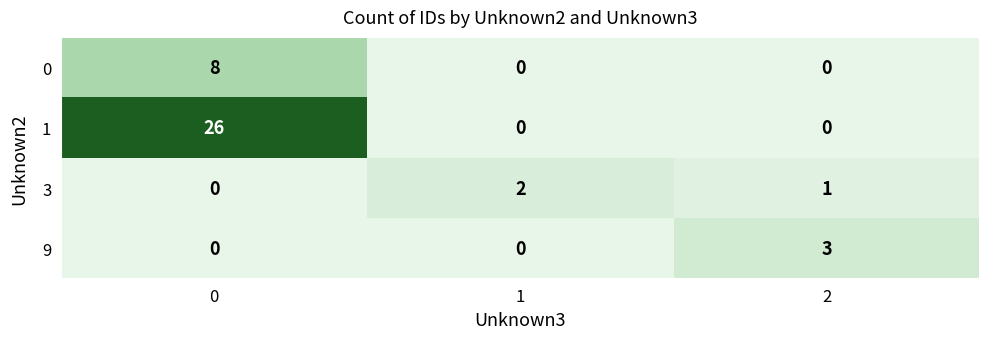

The value of 1 at 1 is 8. True or false?

False